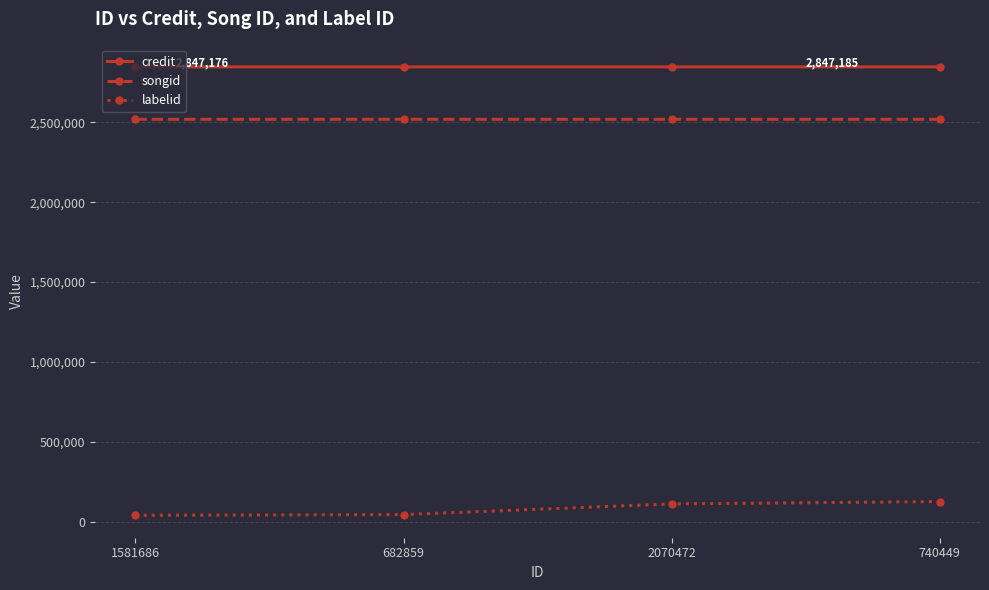

What is the spread (max minus min) of values at 2070472?

2735850